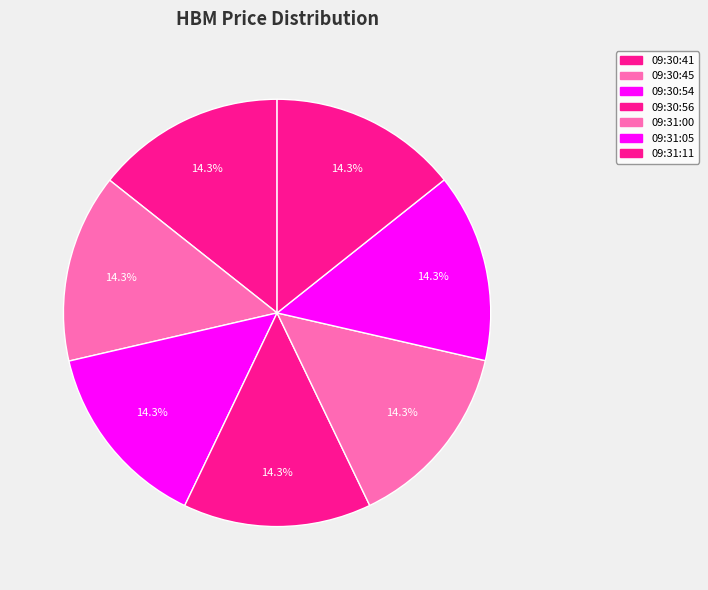

How many slices are in this pie chart?

7